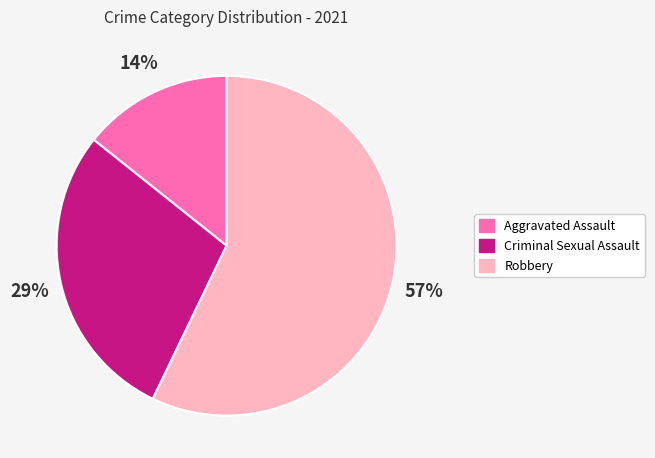

To the nearest percent, what is the difference between the largest and smallest slice percentages?

43%